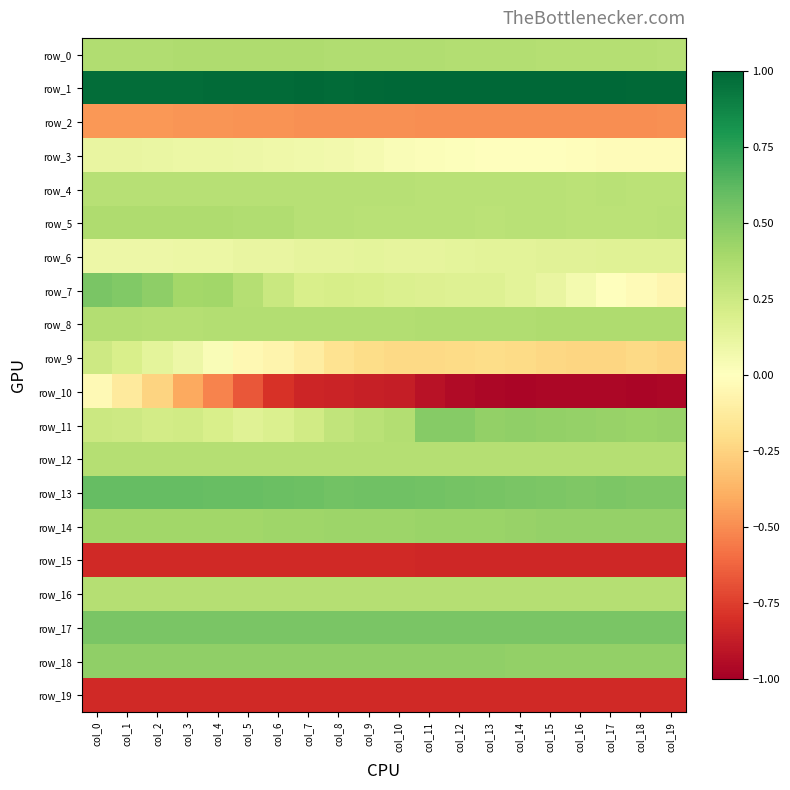

What is the difference between the maximum and second lowest values in the row_6 series?

0.1